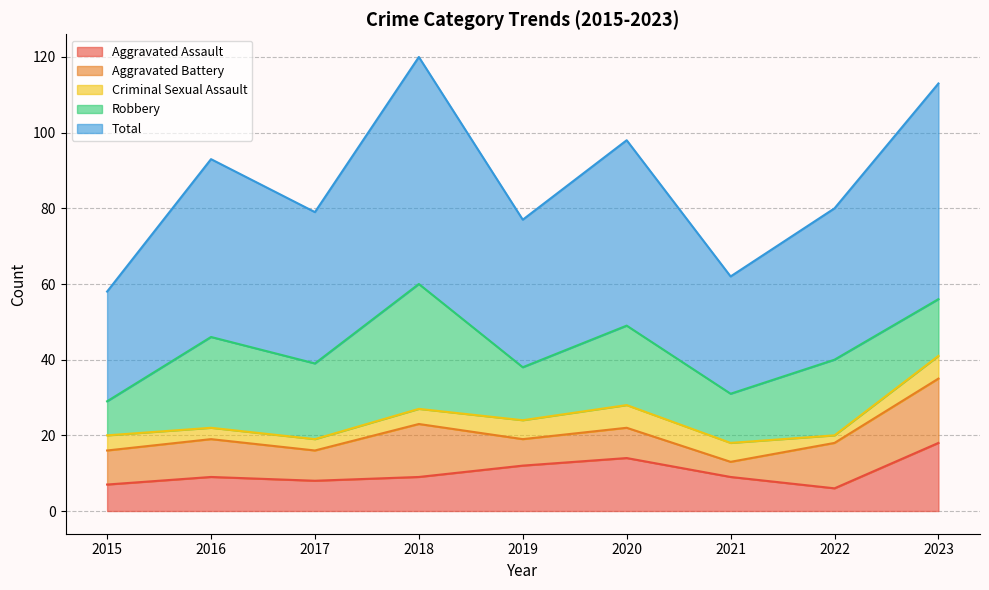

At which category does the chart reach its peak across all series?

2018